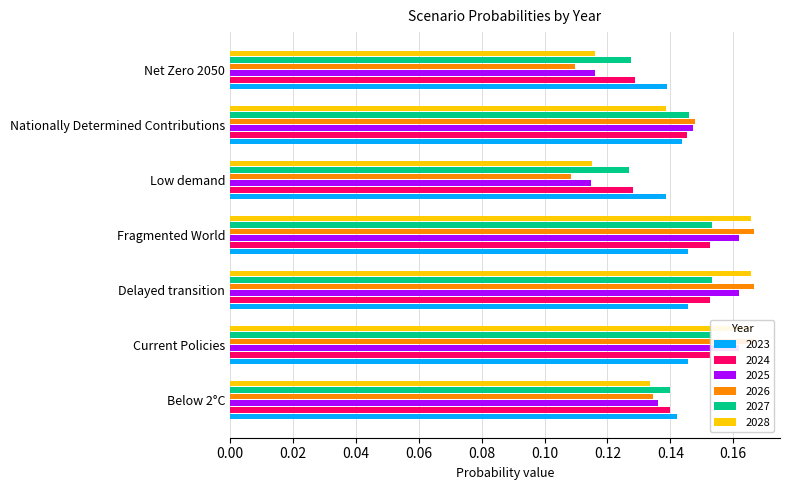

The 2025 series shows 0.0 at Below 2°C. True or false?

False